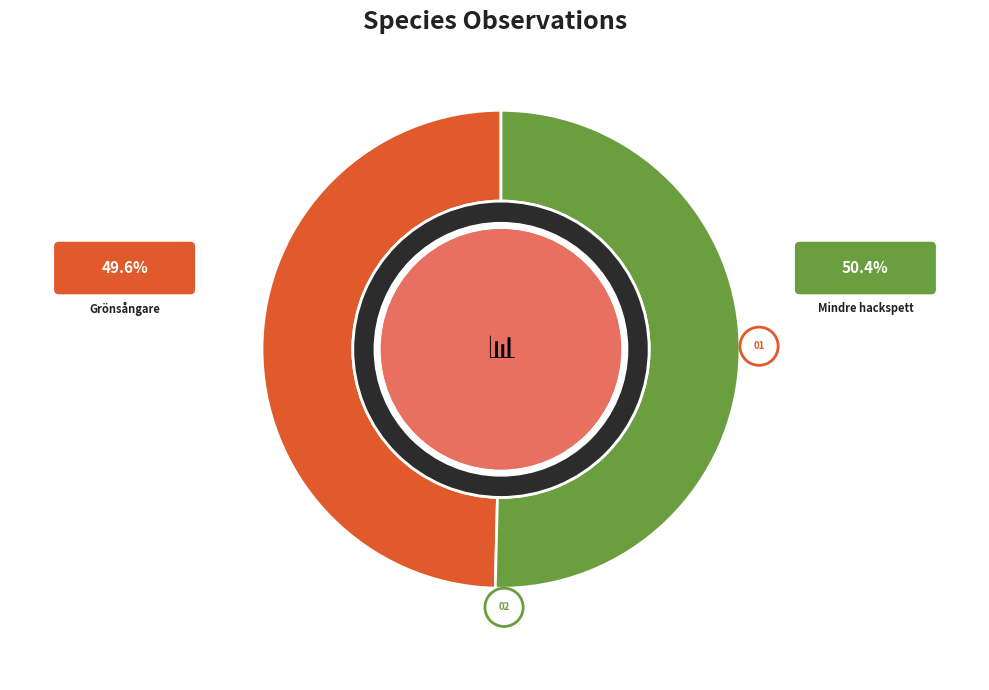

To the nearest percent, what is the difference between the largest and smallest slice percentages?

1%